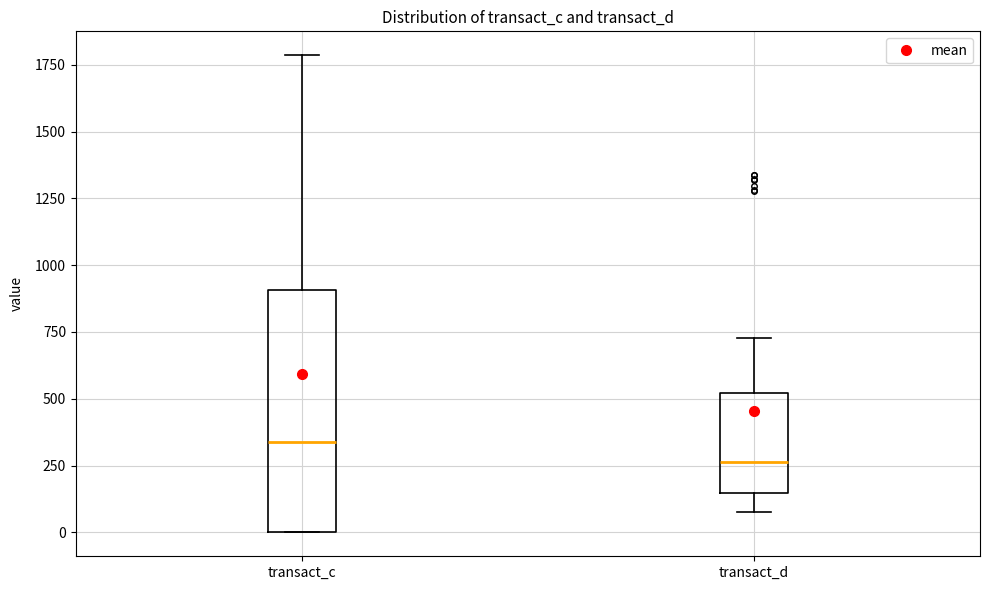

Which box's median line is the lowest?

transact_d